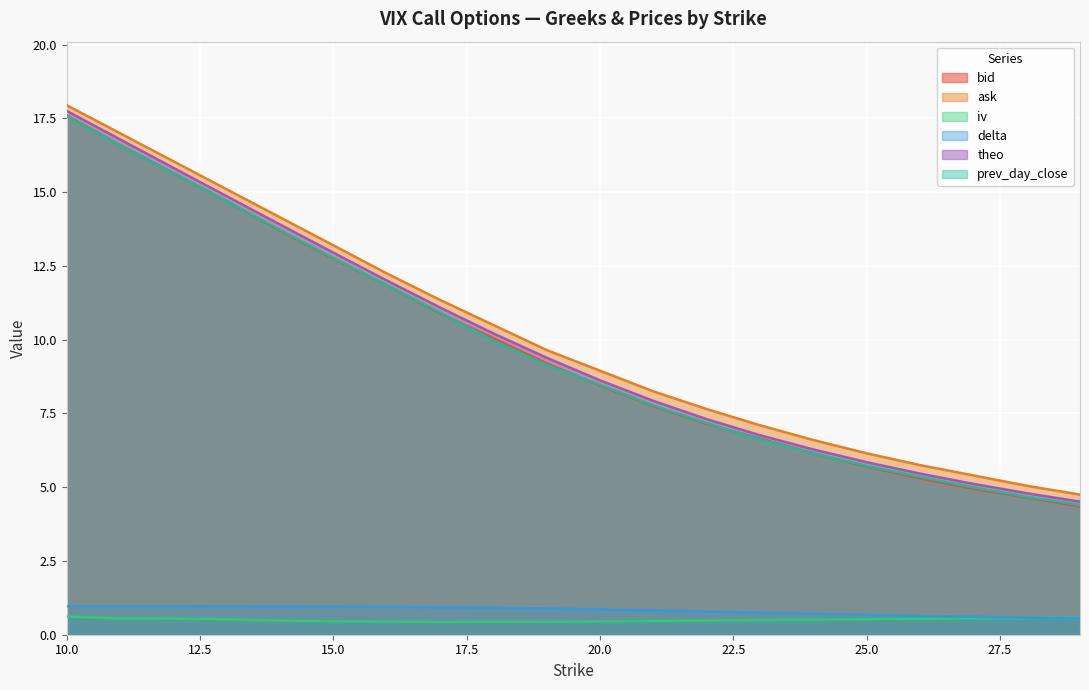

True or false: delta and bid intersect in this chart.

False